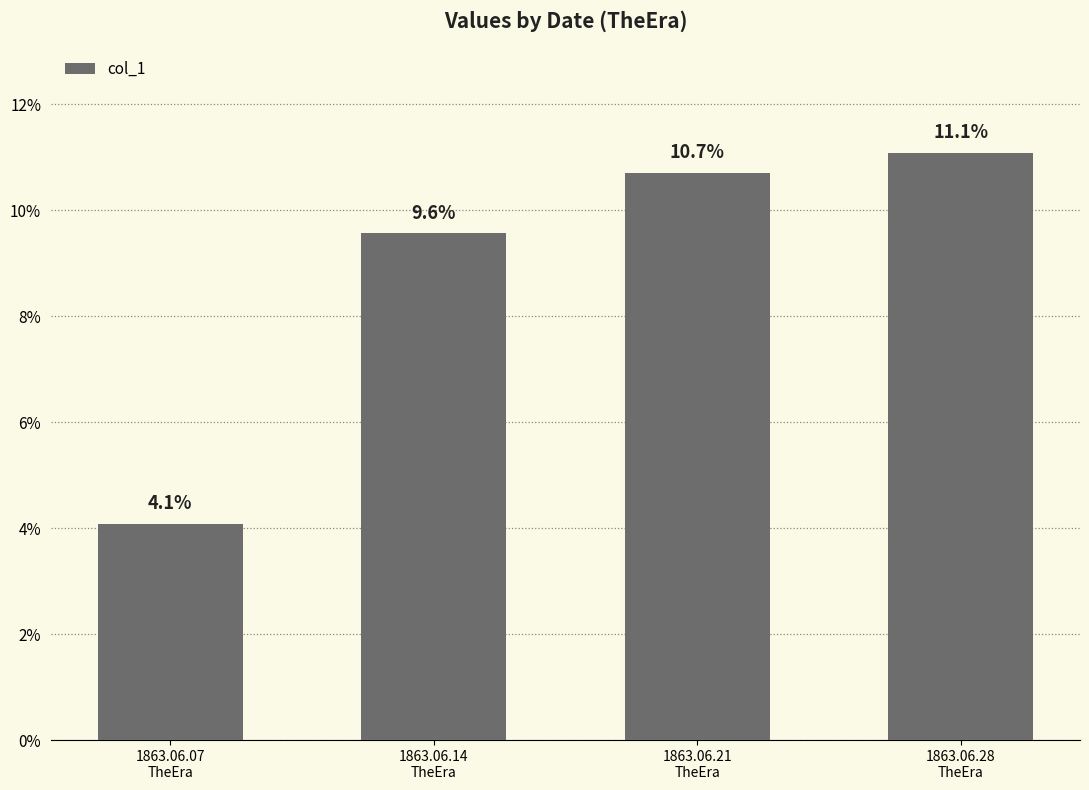

Does the chart contain stacked bars?

No